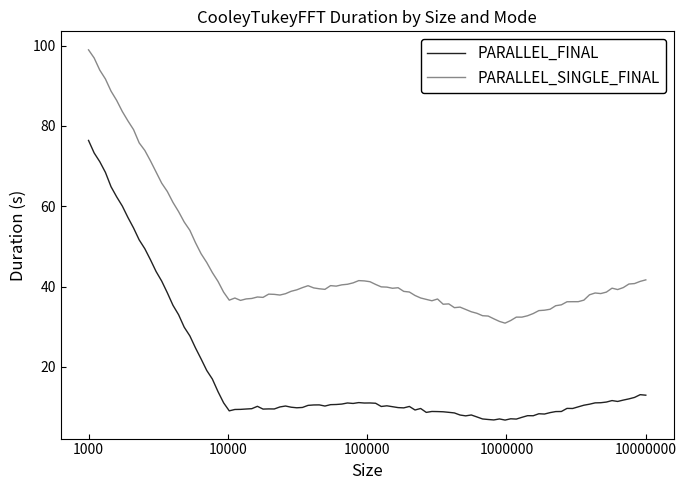

Rank the series by their maximum value, from highest to lowest.

PARALLEL_SINGLE_FINAL, PARALLEL_FINAL